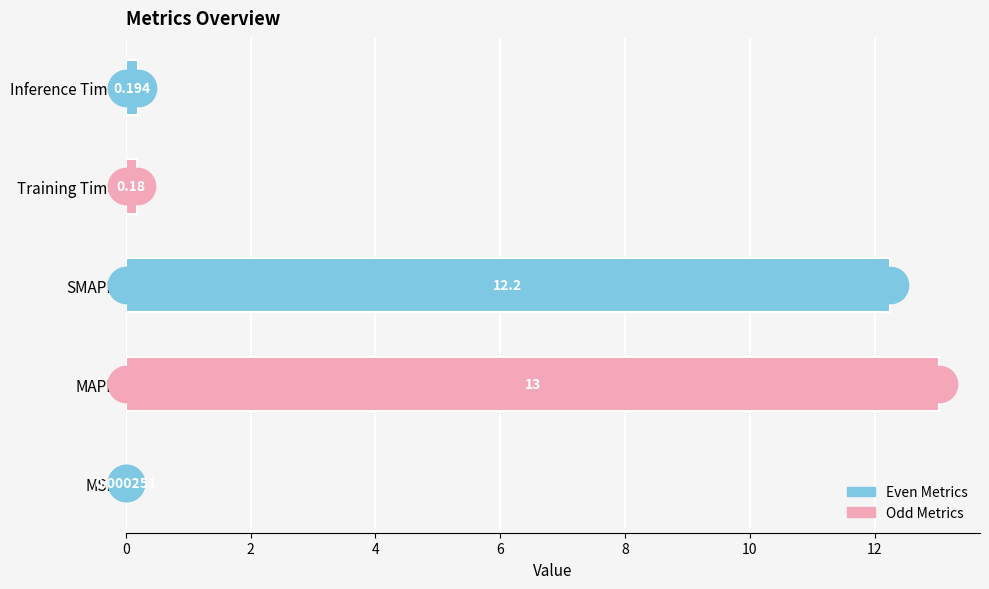

Which has a higher value, Training Time or MSE?

Training Time